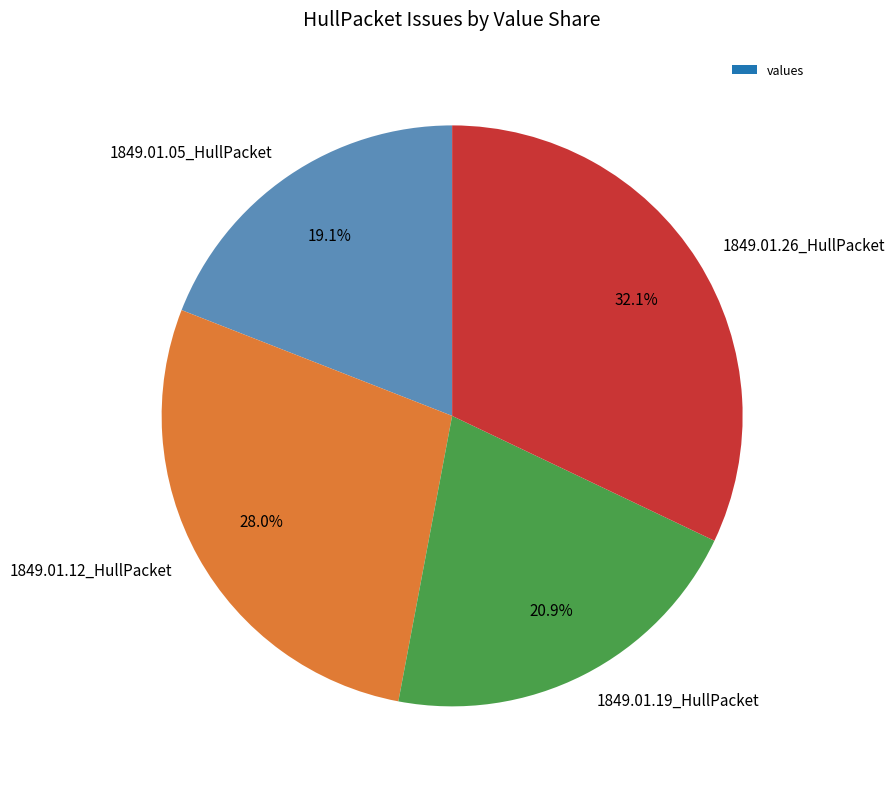

The 1849.01.26_HullPacket slice represents 32% of the pie. True or false?

True